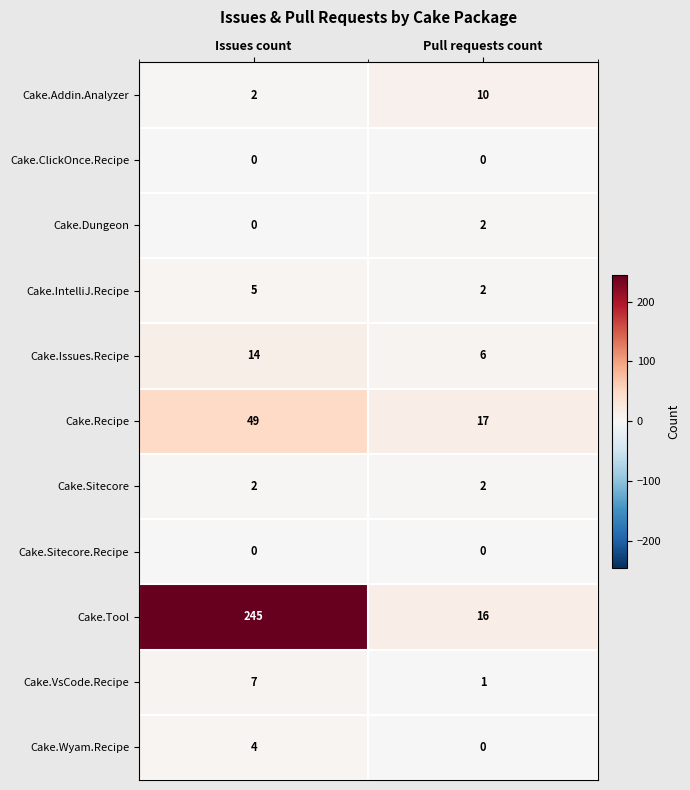

Reading left to right, transcribe all the data shown in this chart.

Cake.Addin.Analyzer: 2	10
Cake.ClickOnce.Recipe: 0	0
Cake.Dungeon: 0	2
Cake.IntelliJ.Recipe: 5	2
Cake.Issues.Recipe: 14	6
Cake.Recipe: 49	17
Cake.Sitecore: 2	2
Cake.Sitecore.Recipe: 0	0
Cake.Tool: 245	16
Cake.VsCode.Recipe: 7	1
Cake.Wyam.Recipe: 4	0